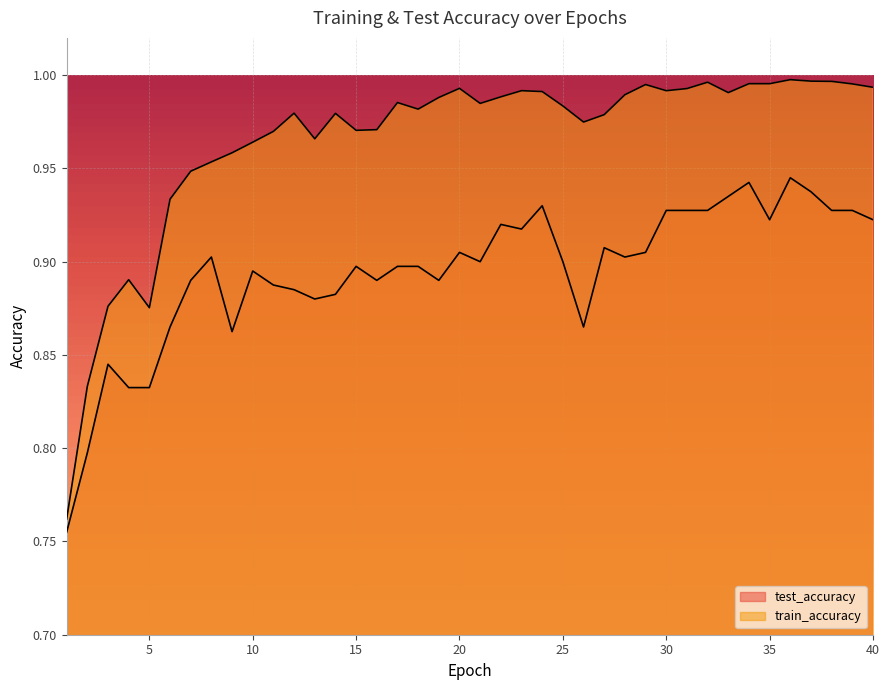

True or false: train_accuracy has a value of 1.0 at 17.

True